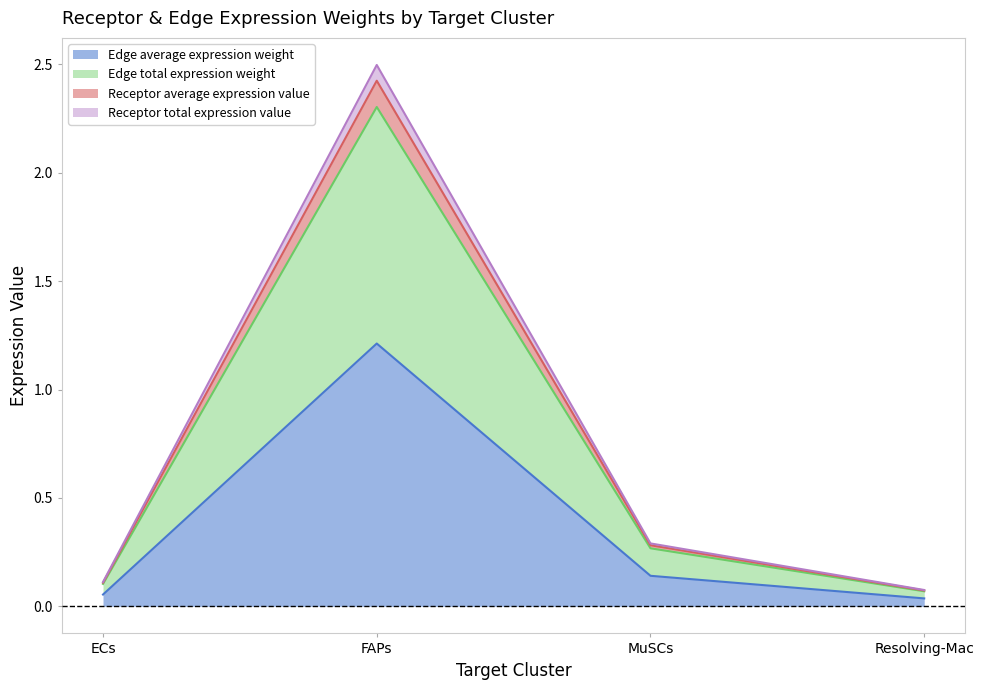

The value of Receptor average expression value at FAPs is 2.4. True or false?

True